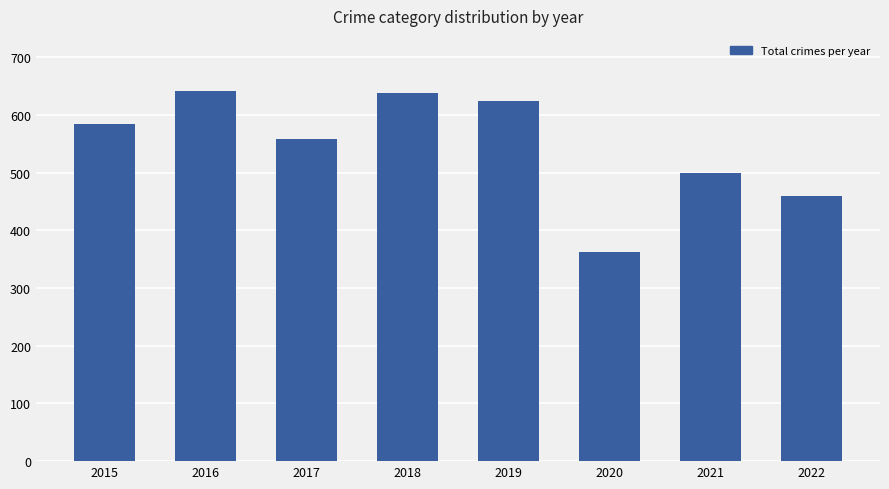

What value does the data have at 2016, to the nearest 10?

640